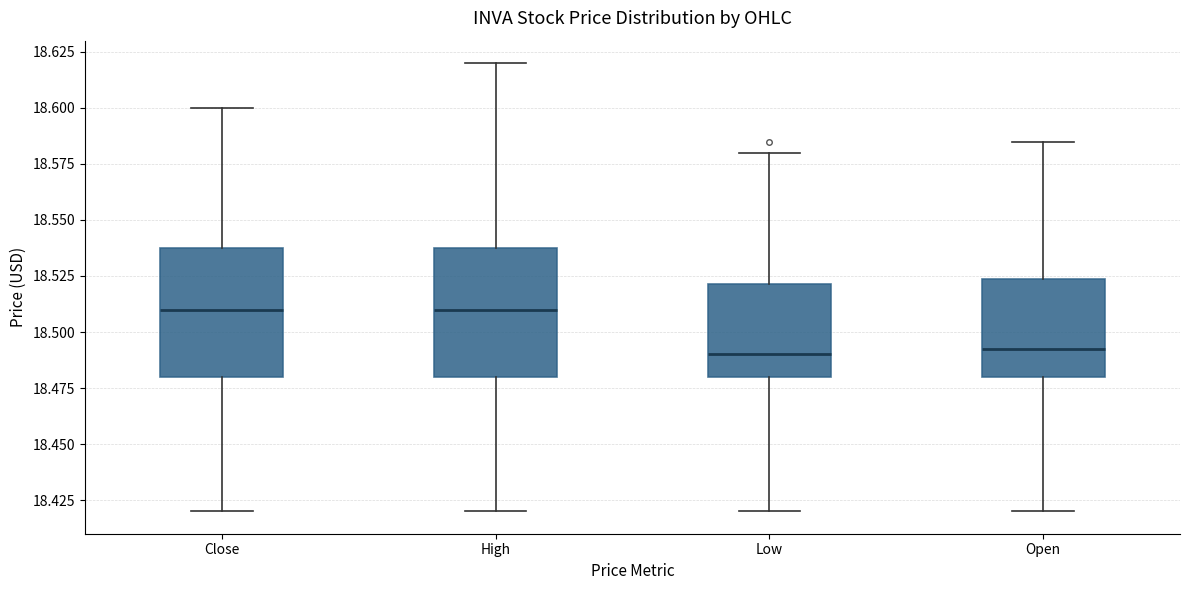

Reading left to right, read every box against the y-axis: the position of its median line, the range the box covers, and the ends of its whiskers. The values are not printed on the chart, so give them approximately, as read against the axis.

Close: median 18.510, box 18.480 to 18.540, whiskers 18.420 to 18.600
High: median 18.510, box 18.480 to 18.540, whiskers 18.420 to 18.620
Low: median 18.490, box 18.480 to 18.520, whiskers 18.420 to 18.580
Open: median 18.495, box 18.480 to 18.525, whiskers 18.420 to 18.585